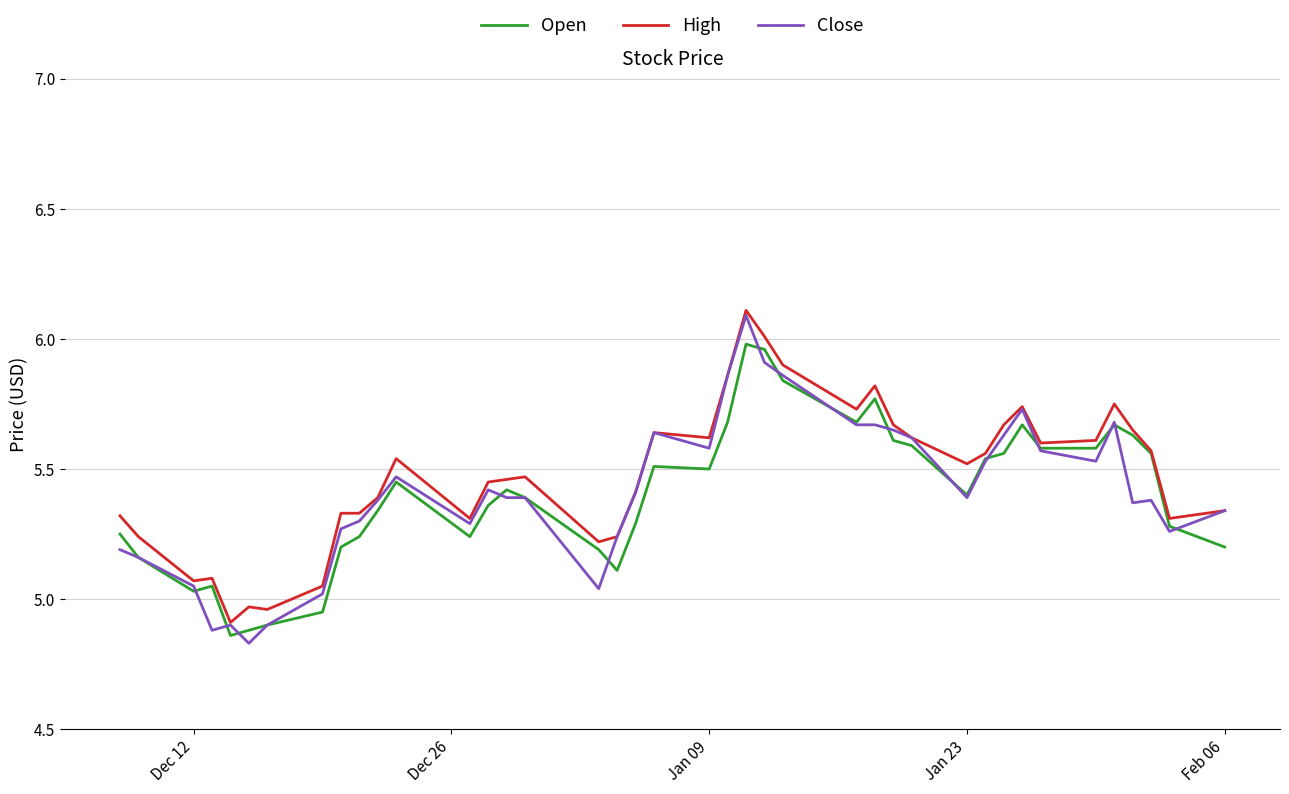

What is the highest value of the Close series?

6.1